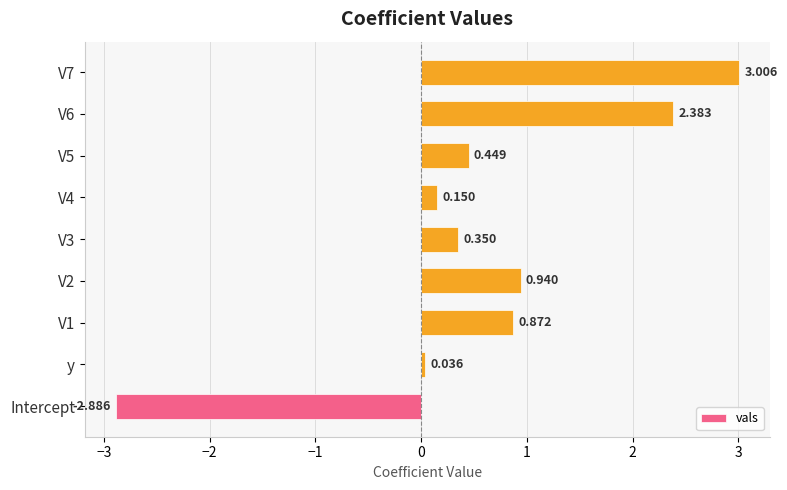

Which category has the lowest value across all series?

Intercept